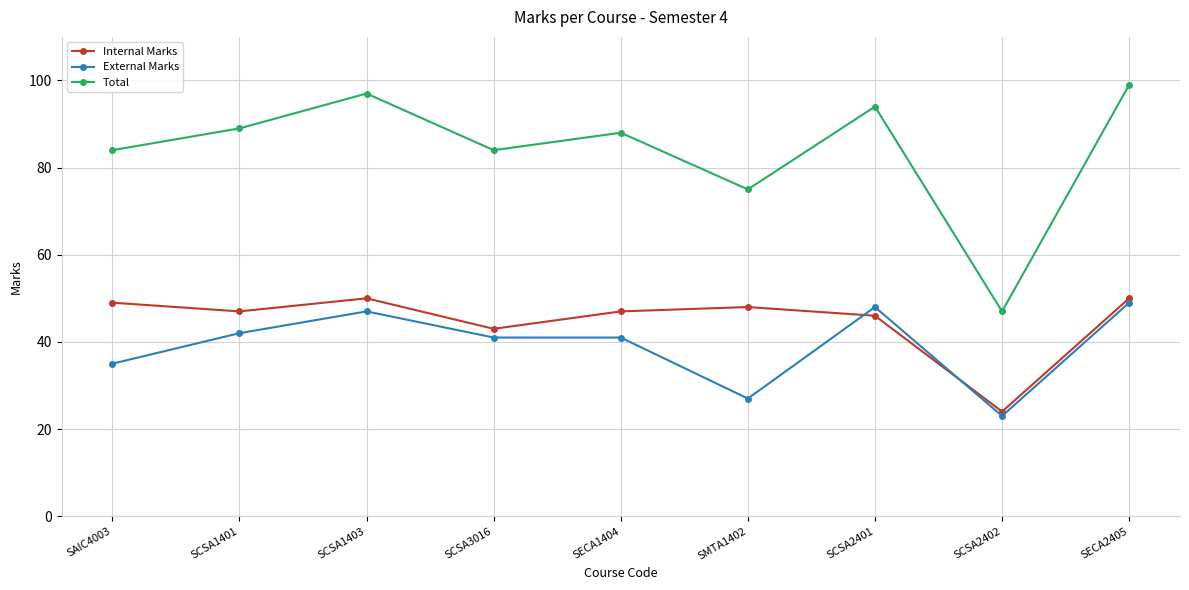

The value of Internal Marks at SECA1404 is 15. True or false?

False